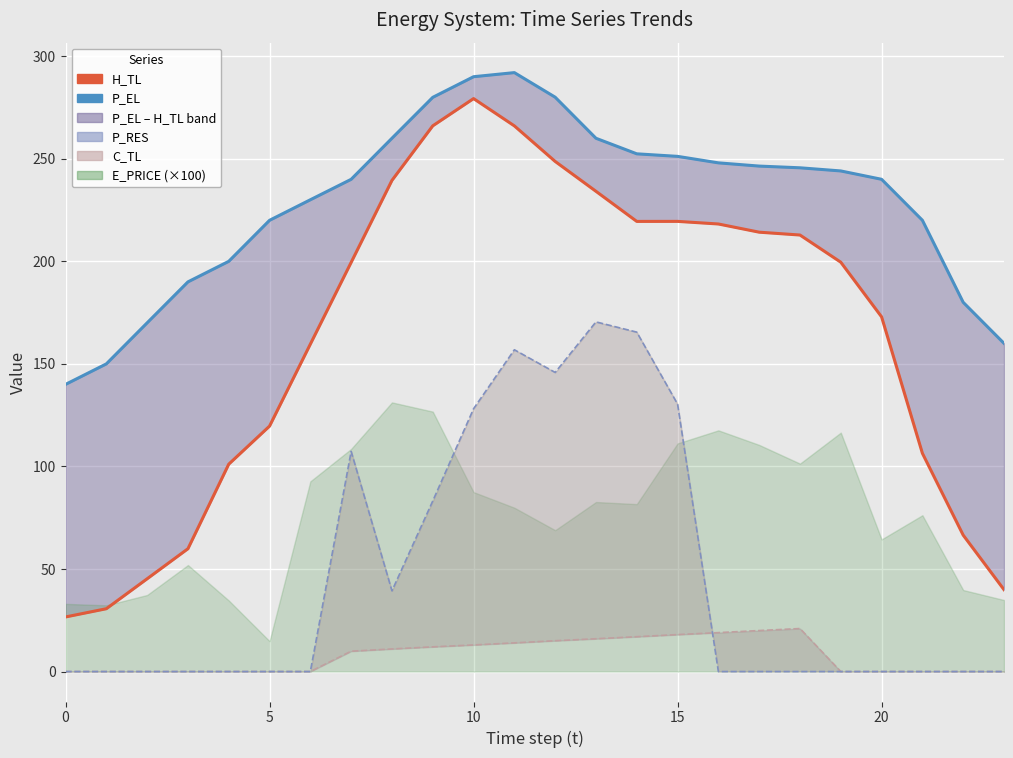

What is the highest value of the P_EL line series?

292.0